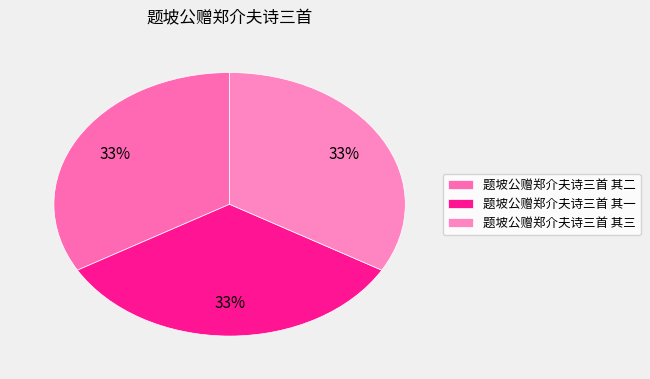

What percentage is the 题坡公赠郑介夫诗三首 其三 slice, to the nearest percent?

33%